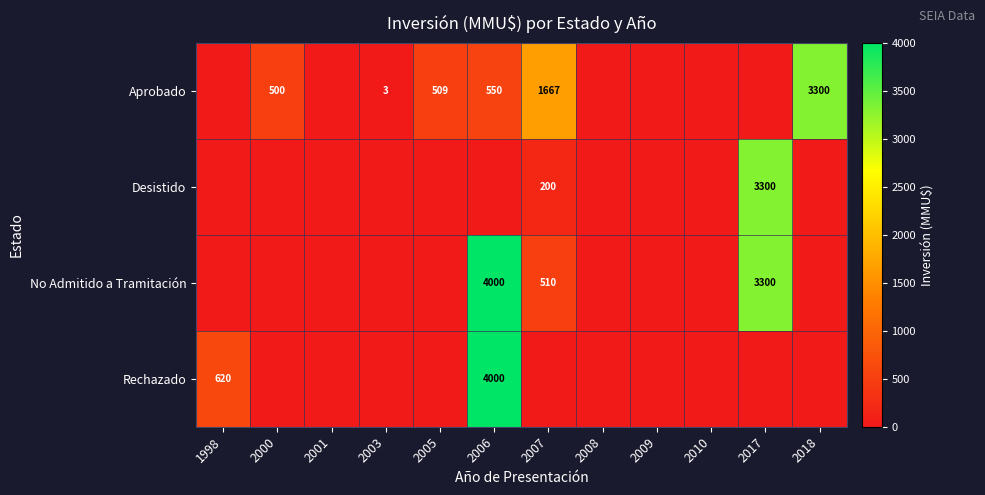

How many data points does each series have?

12